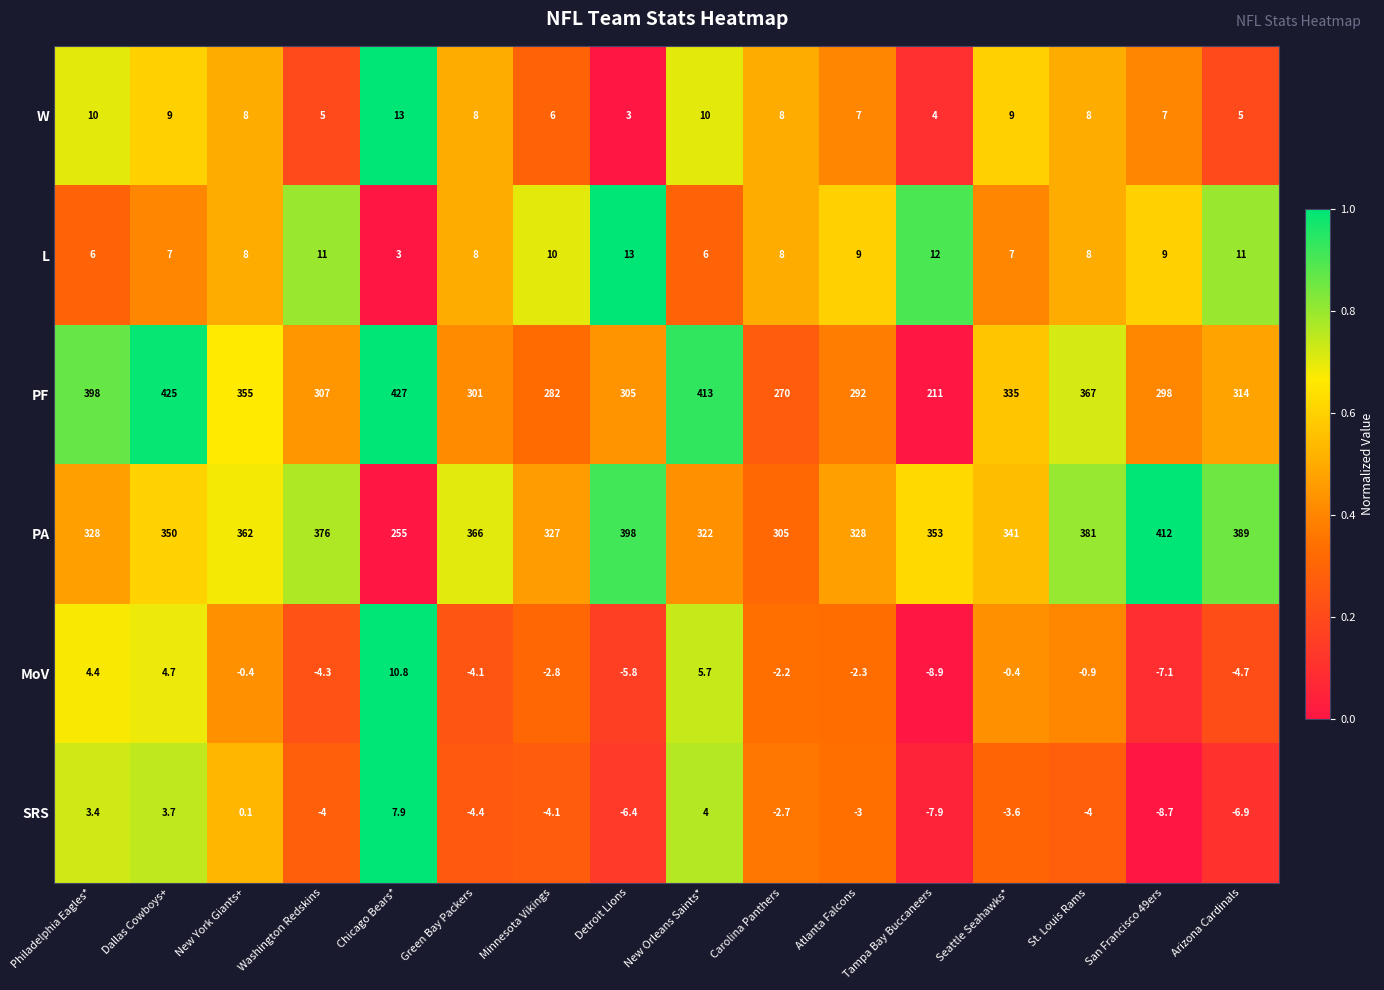

Is it true that PF equals 180.9 at Arizona Cardinals?

False